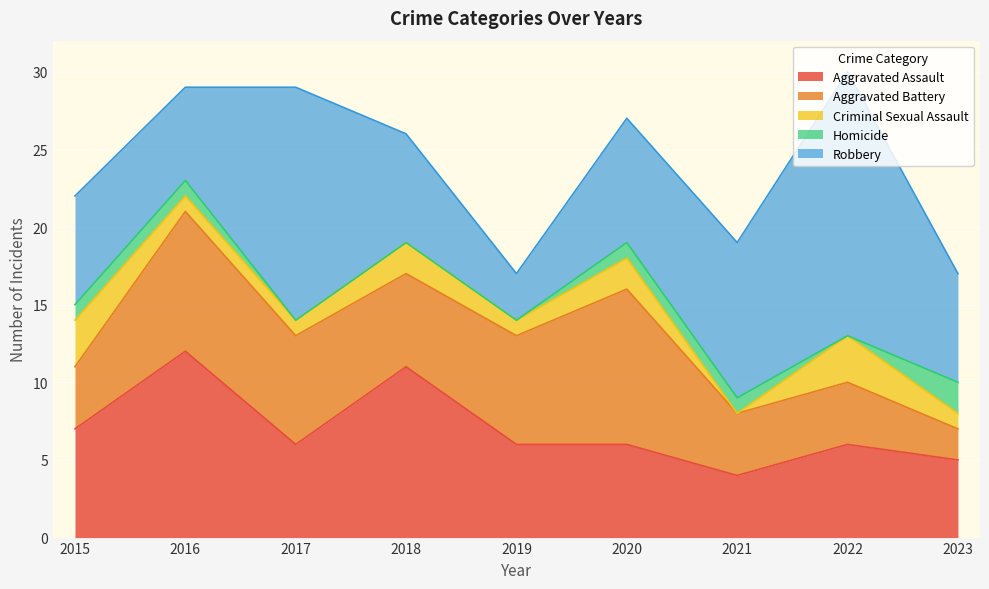

What is the total value across all series at 2015?

22